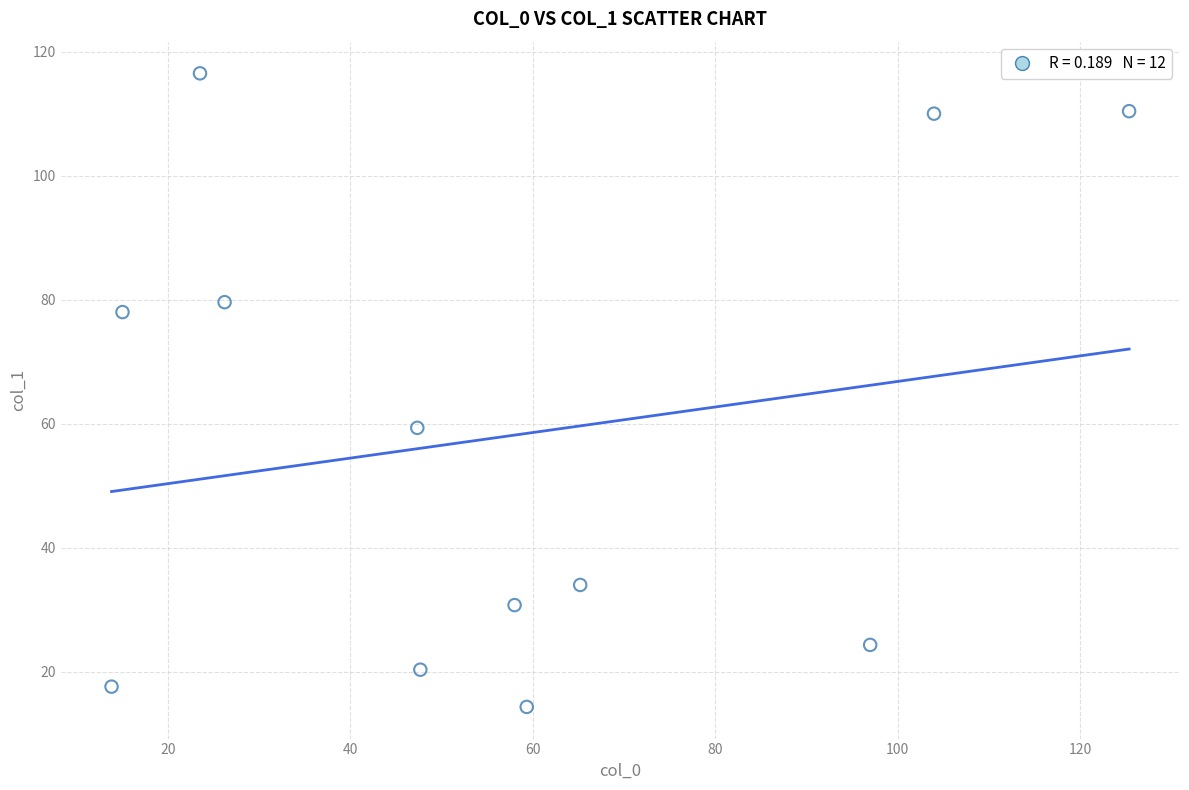

What is the average Y value?

57.9